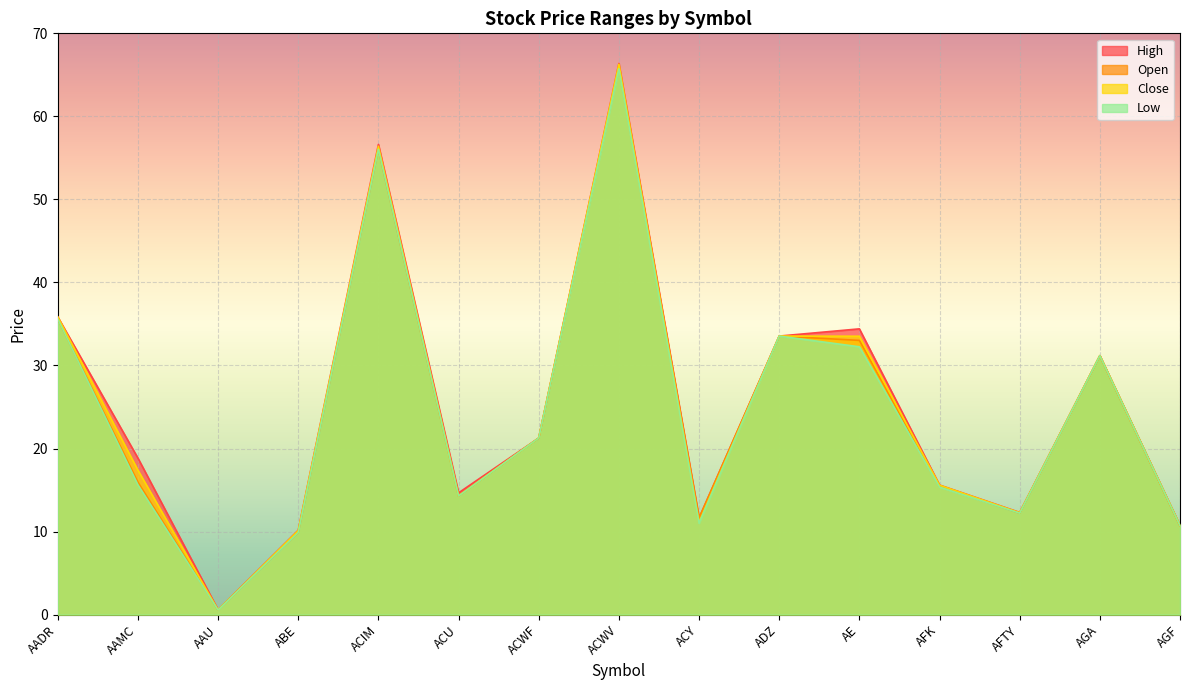

What is the highest value of the High series?

66.4